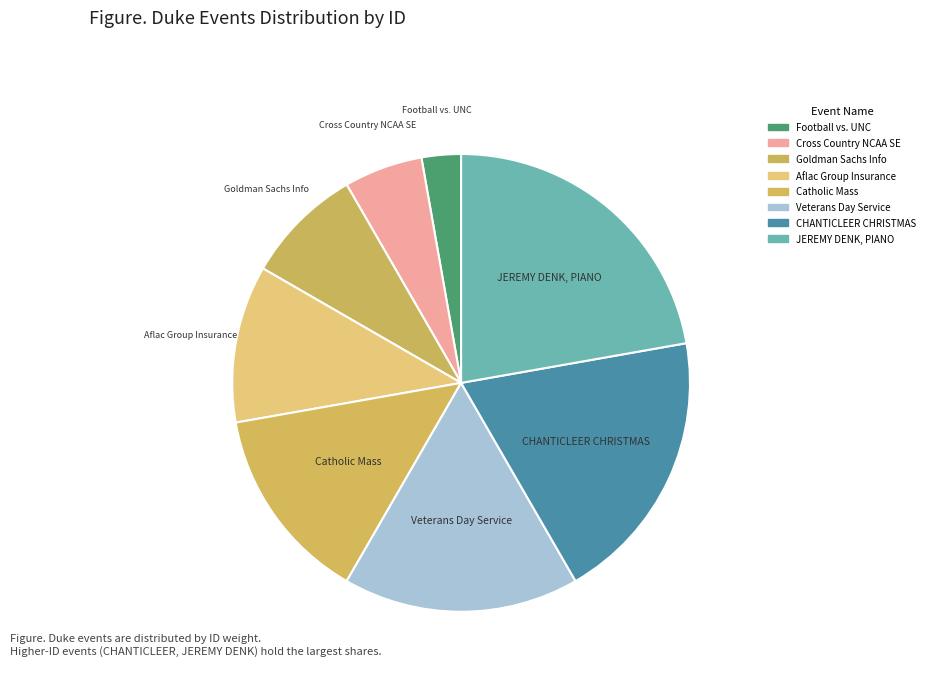

The JEREMY DENK, PIANO slice represents 22% of the pie. True or false?

True